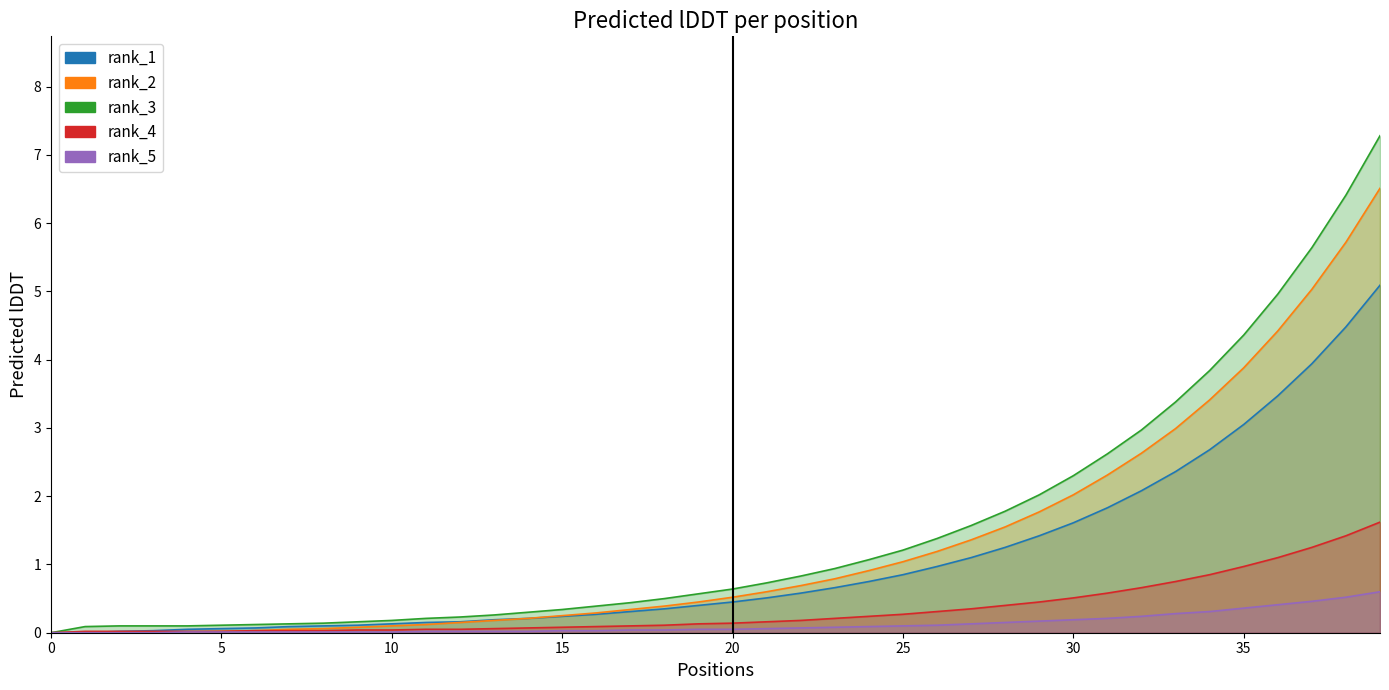

True or false: col_3 has a value of 0.0 at 16.

False